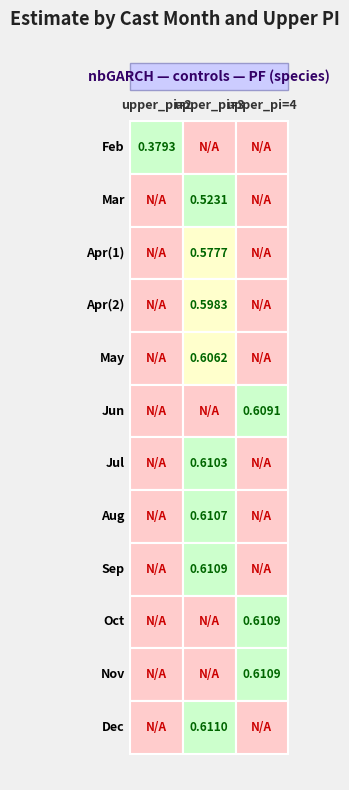

What is the maximum value for upper_pi_vals?

4.0